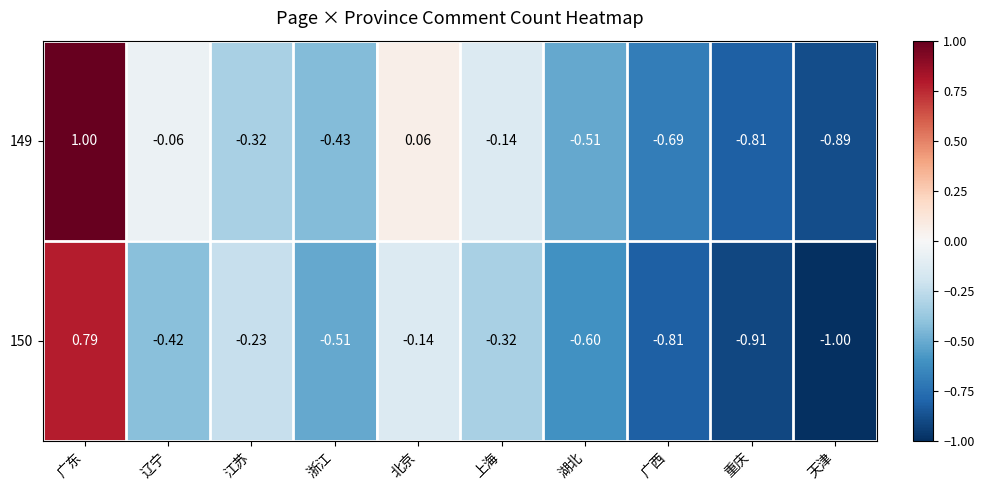

Where does the 149 series first go above 0?

广东